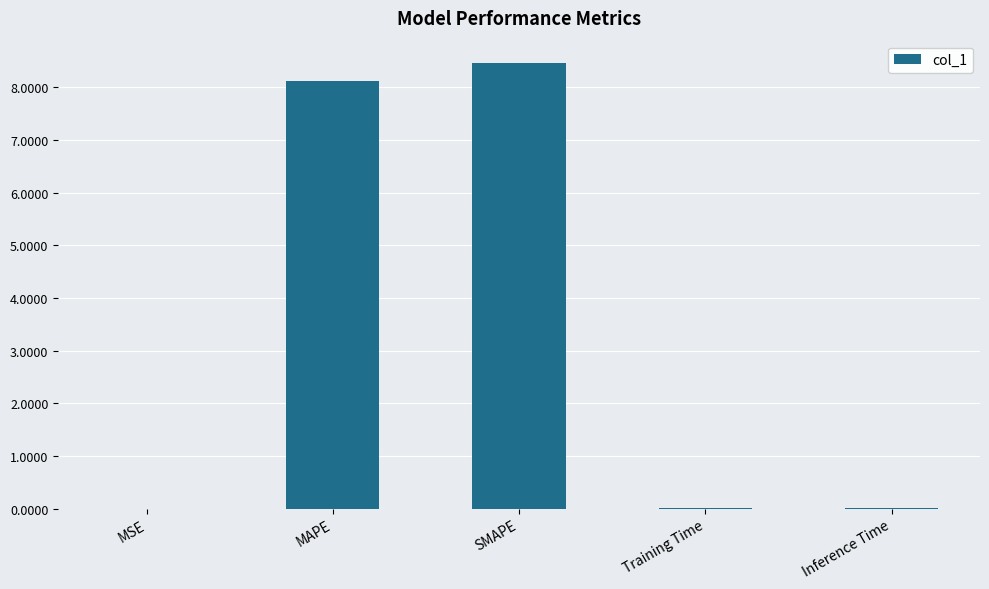

What is the approximate value at SMAPE?

8.5